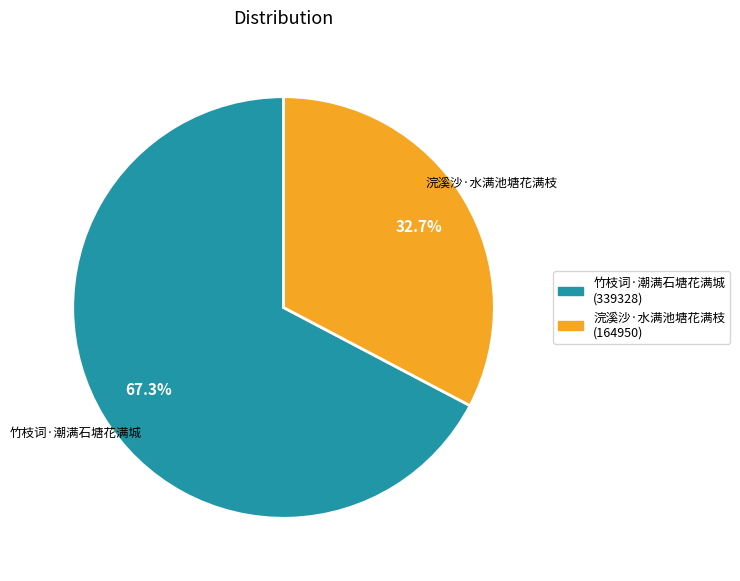

Rank the categories by value from lowest to highest.

浣溪沙·水满池塘花满枝, 竹枝词·潮满石塘花满城